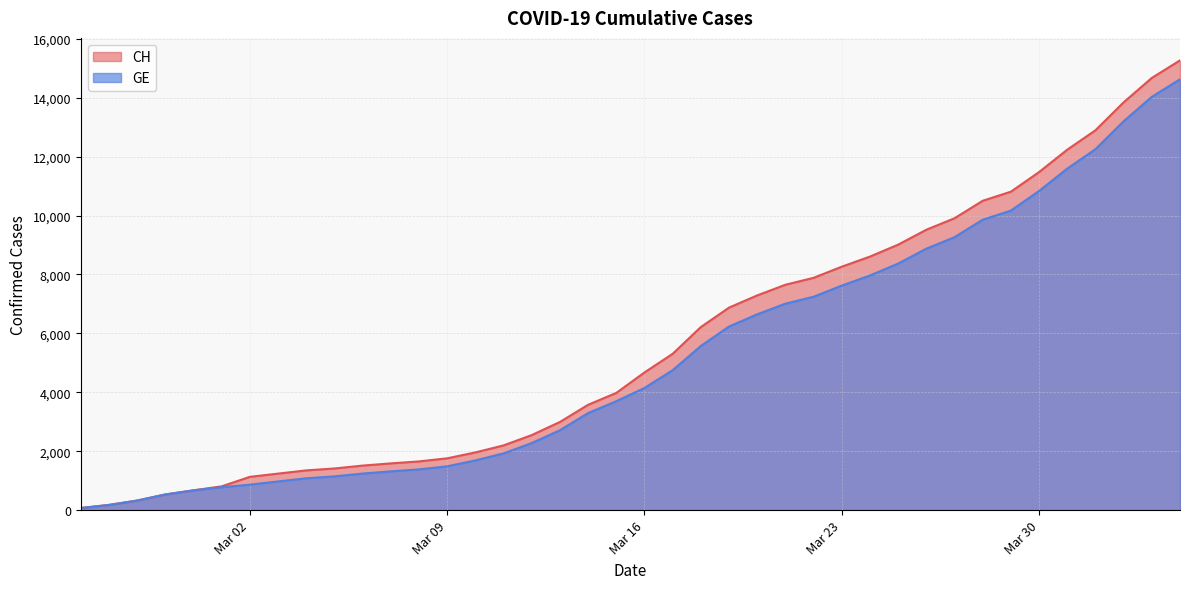

True or false: CH has more than 2 interior local peaks.

False